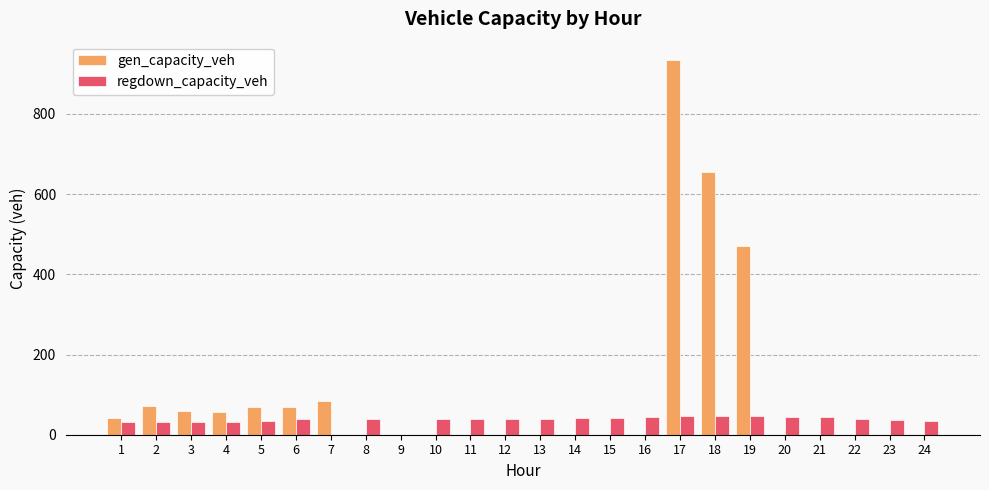

At which category does the chart reach its peak across all series?

17